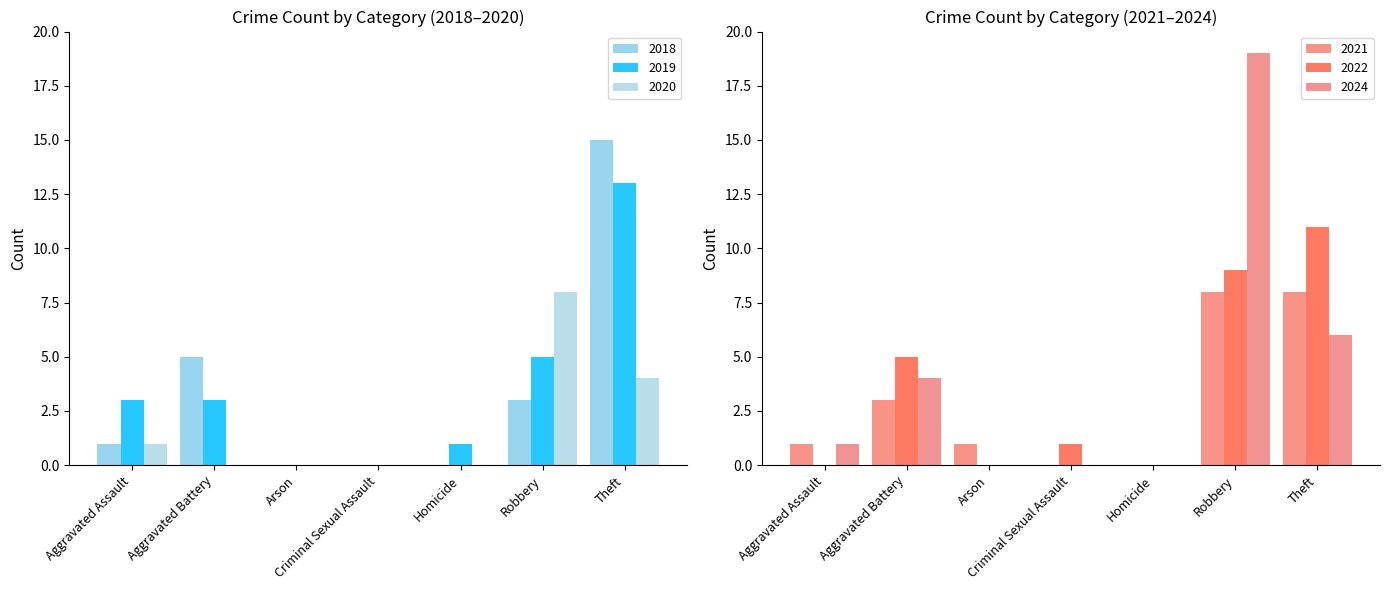

What is the total value across all series at Arson?

1